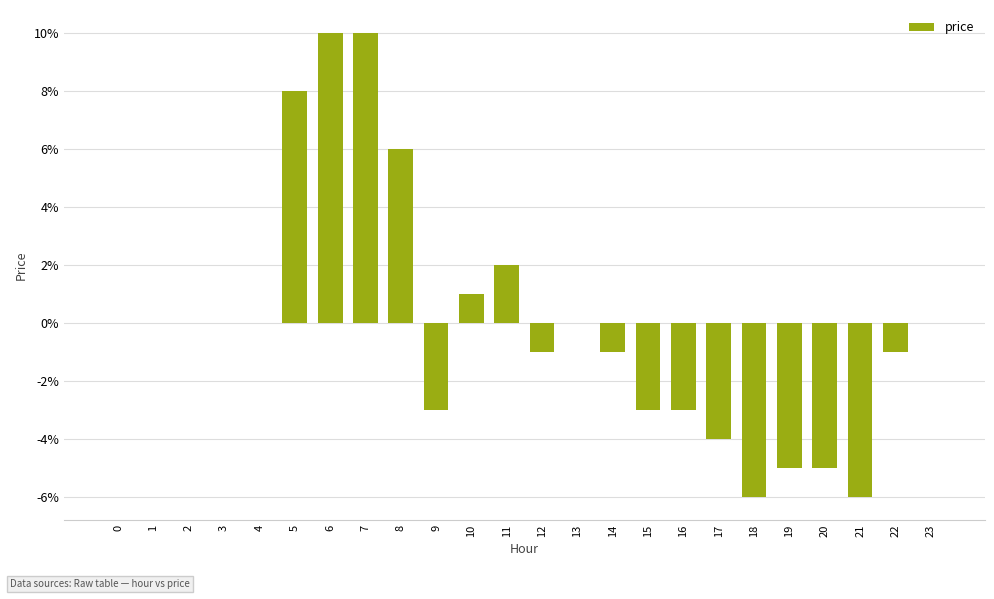

Rank the categories by value from lowest to highest.

18, 21, 19, 20, 17, 9, 15, 16, 12, 14, 22, 0, 1, 2, 3, 4, 13, 23, 10, 11, 8, 5, 6, 7